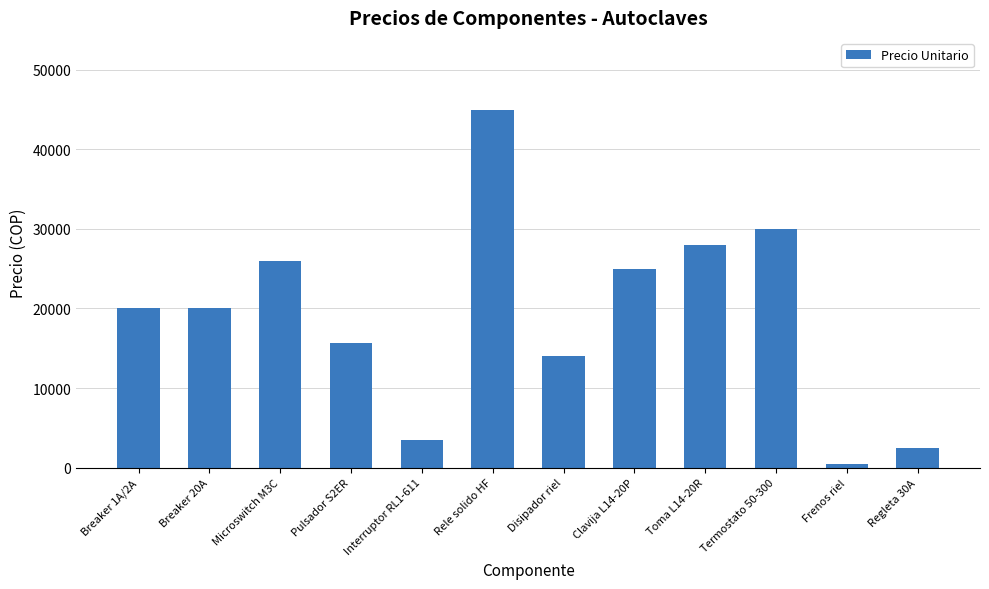

What is the smallest value displayed?

500